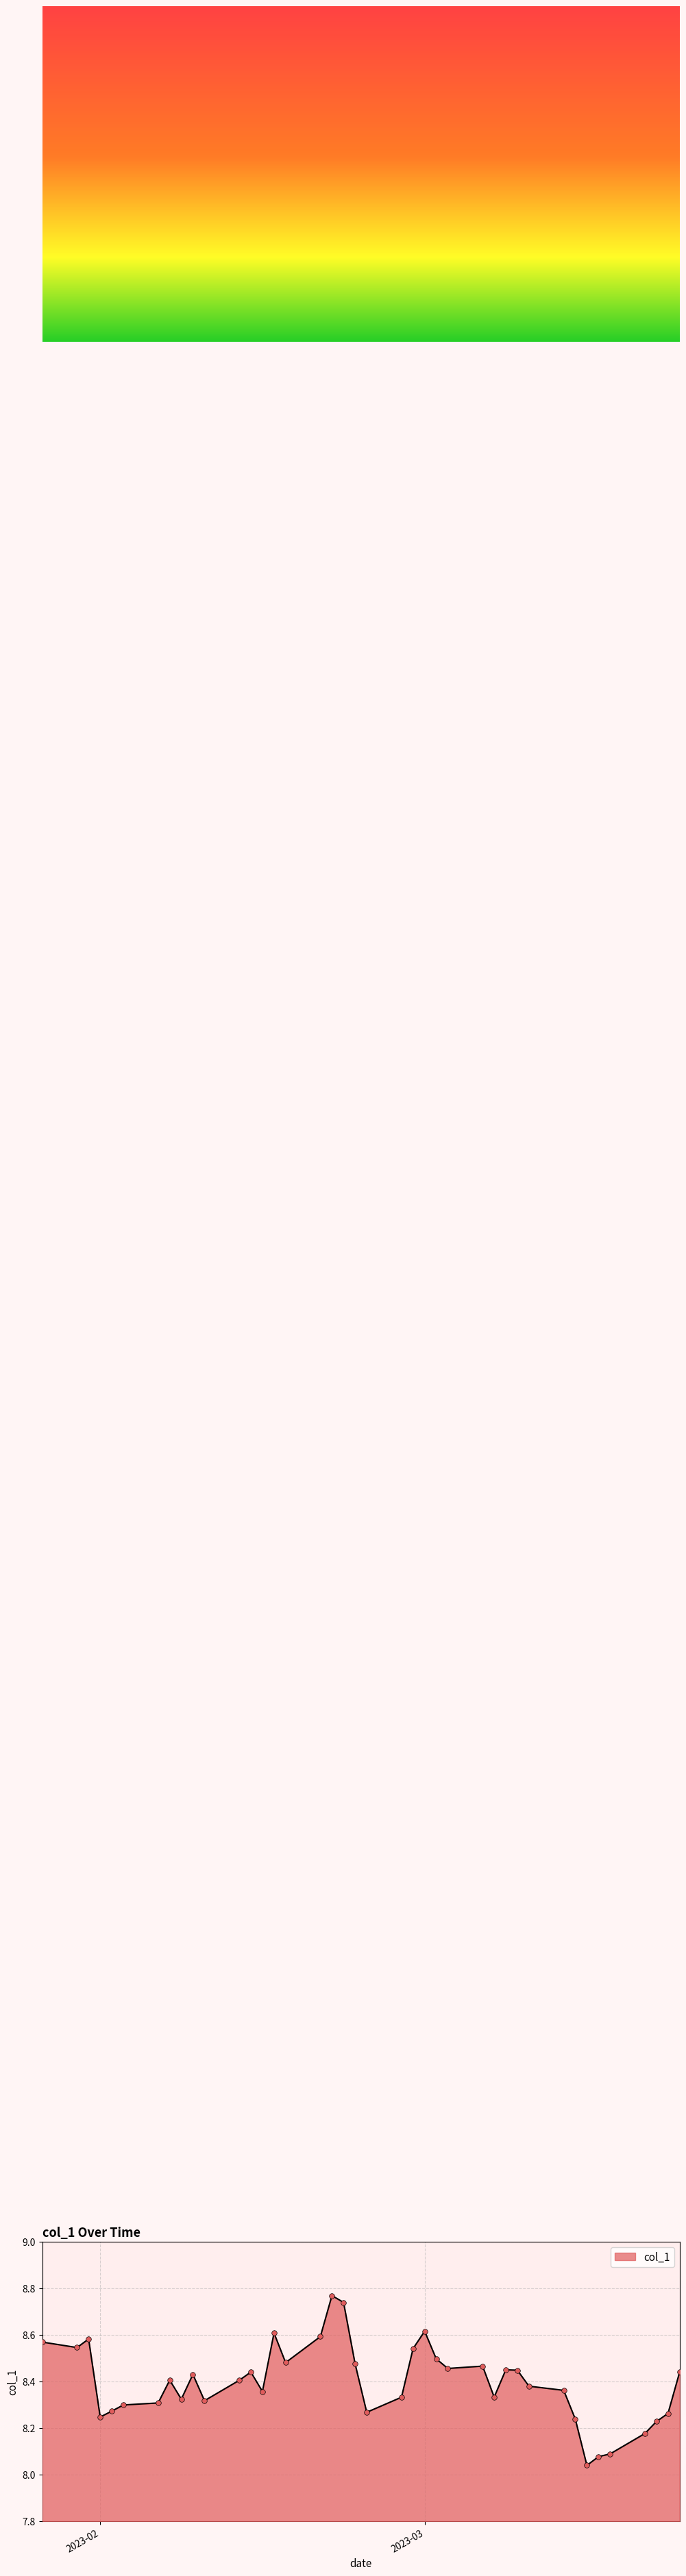

What is the difference between the maximum and minimum values?

0.7